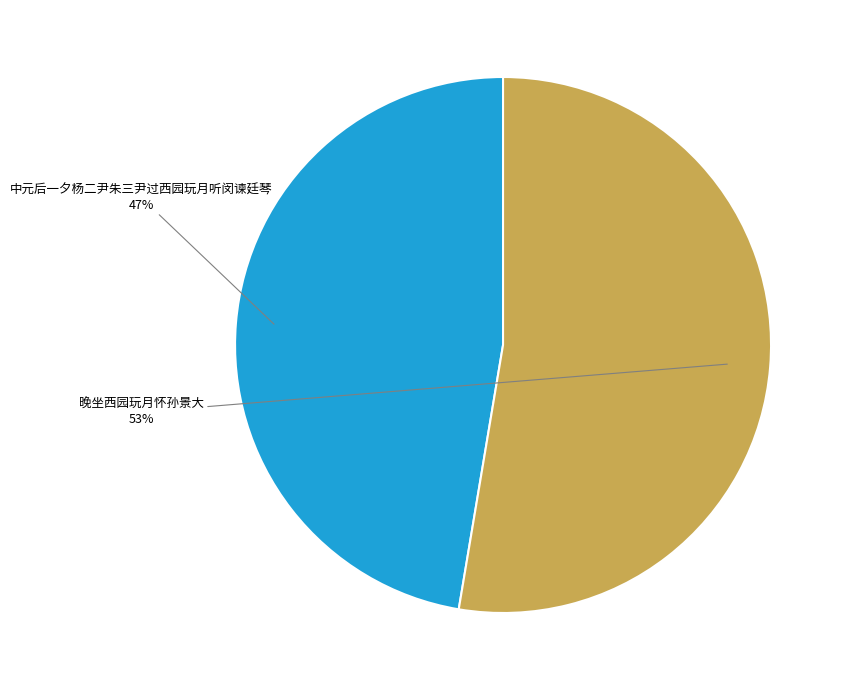

Between 中元后一夕杨二尹朱三尹过西园玩月听闵谏廷琴 and 晚坐西园玩月怀孙景大, which is larger?

晚坐西园玩月怀孙景大